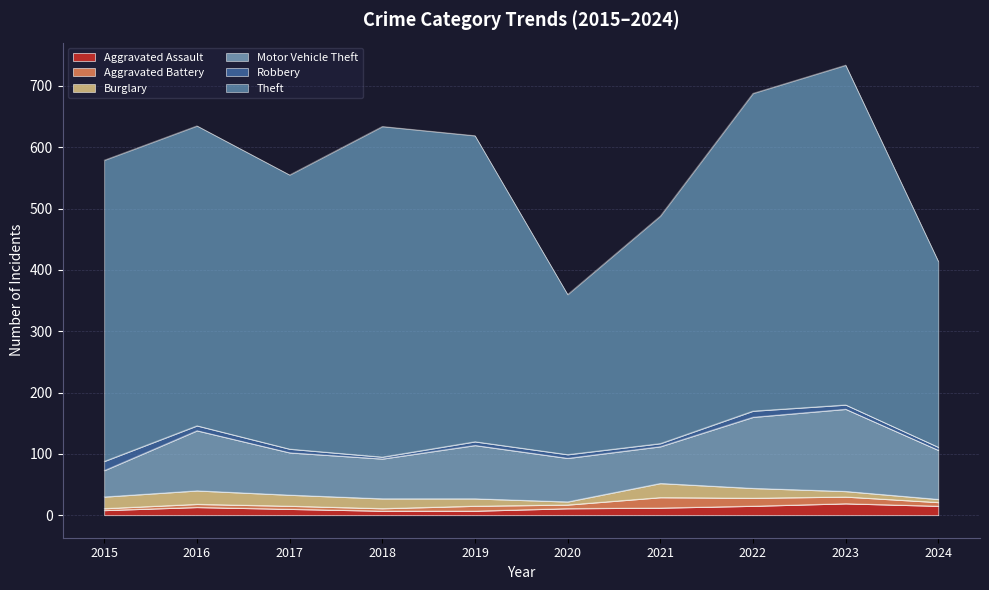

How many categories are shown in the chart?

10